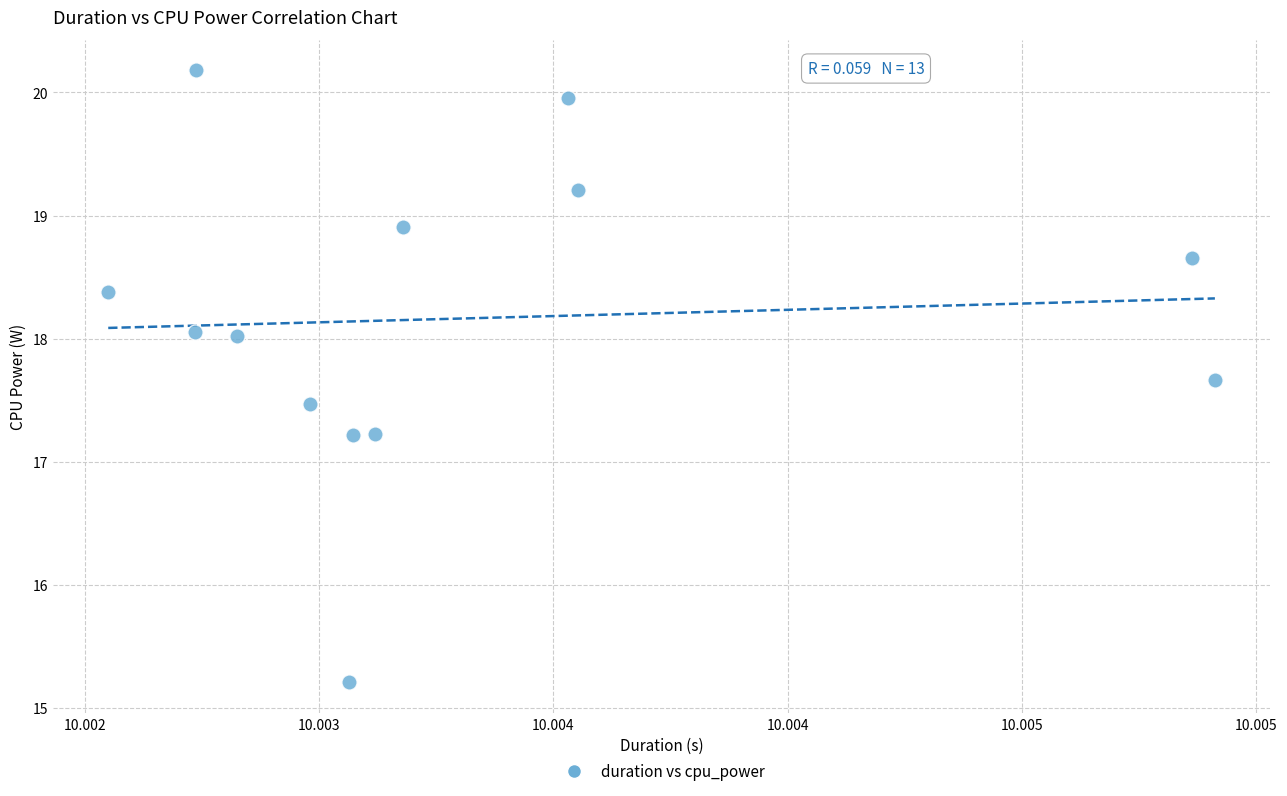

List the coordinates of all points as (Y, X) pairs, reading left to right.

(18.4, 10.0)  (18.1, 10.0)  (20.2, 10.0)  (18.0, 10.0)  (17.5, 10.0)  (15.2, 10.0)  (17.2, 10.0)  (17.2, 10.0)  (18.9, 10.0)  (20.0, 10.0)  (19.2, 10.0)  (18.7, 10.0)  (17.7, 10.0)